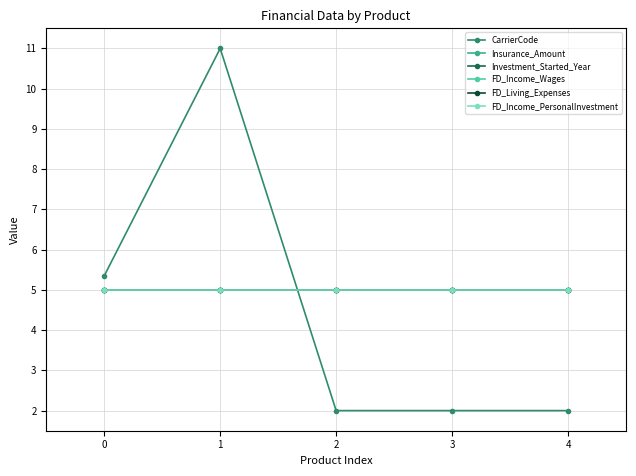

Is this an area chart (filled region under the line)?

No